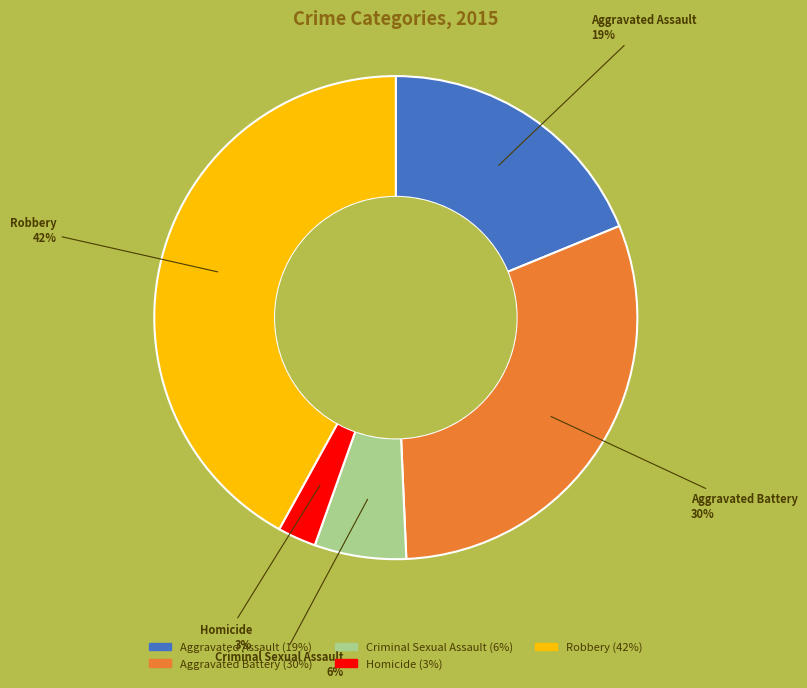

What percentage is the Aggravated Battery slice, to the nearest percent?

30%